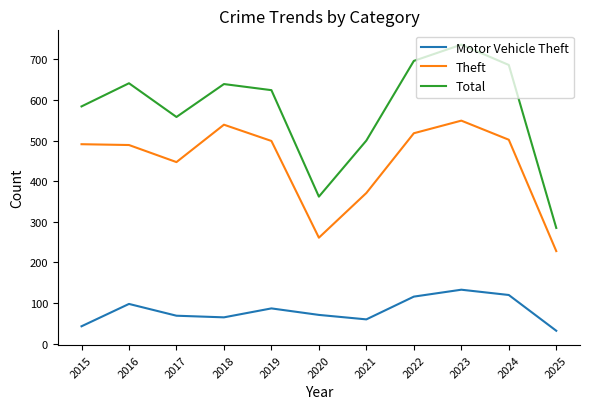

At which category does Total reach its first local peak?

2016